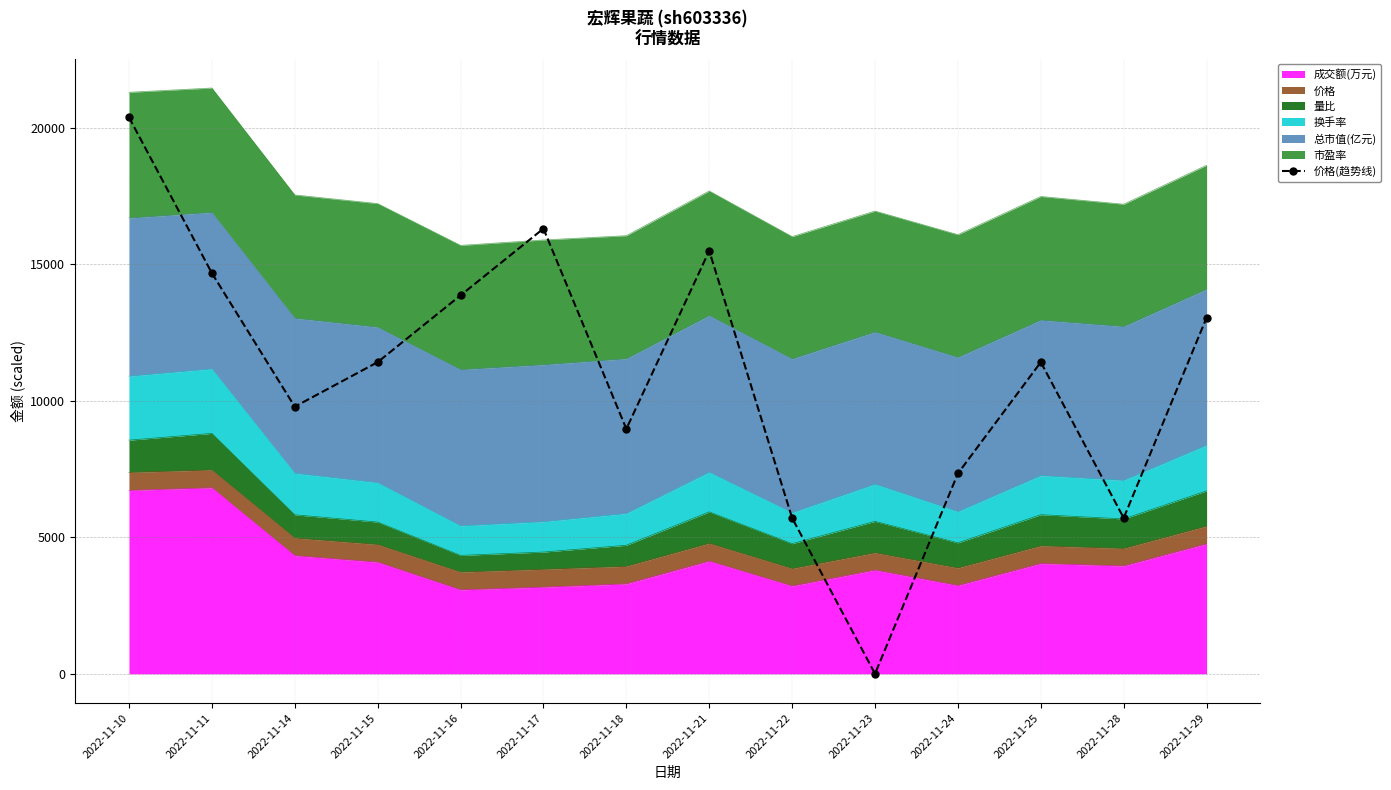

List the labels in order of value, smallest first.

2022-11-23, 2022-11-22, 2022-11-28, 2022-11-24, 2022-11-18, 2022-11-14, 2022-11-15, 2022-11-25, 2022-11-29, 2022-11-16, 2022-11-11, 2022-11-21, 2022-11-17, 2022-11-10